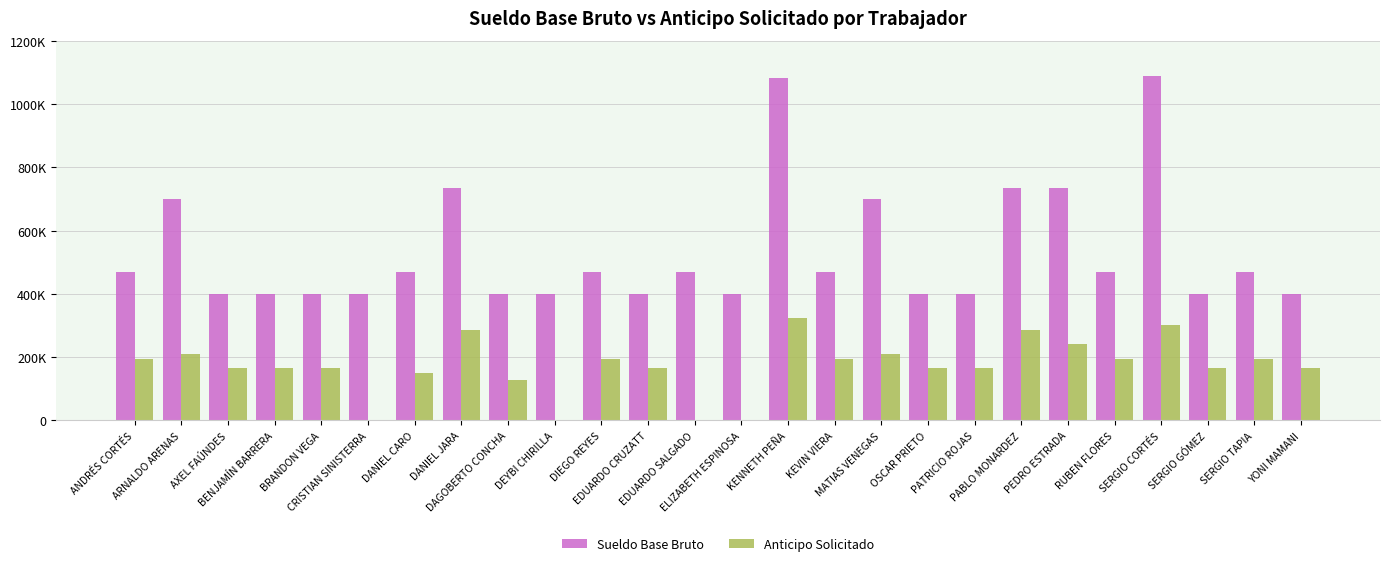

Which series has the largest range (max minus min)?

Sueldo Base Bruto